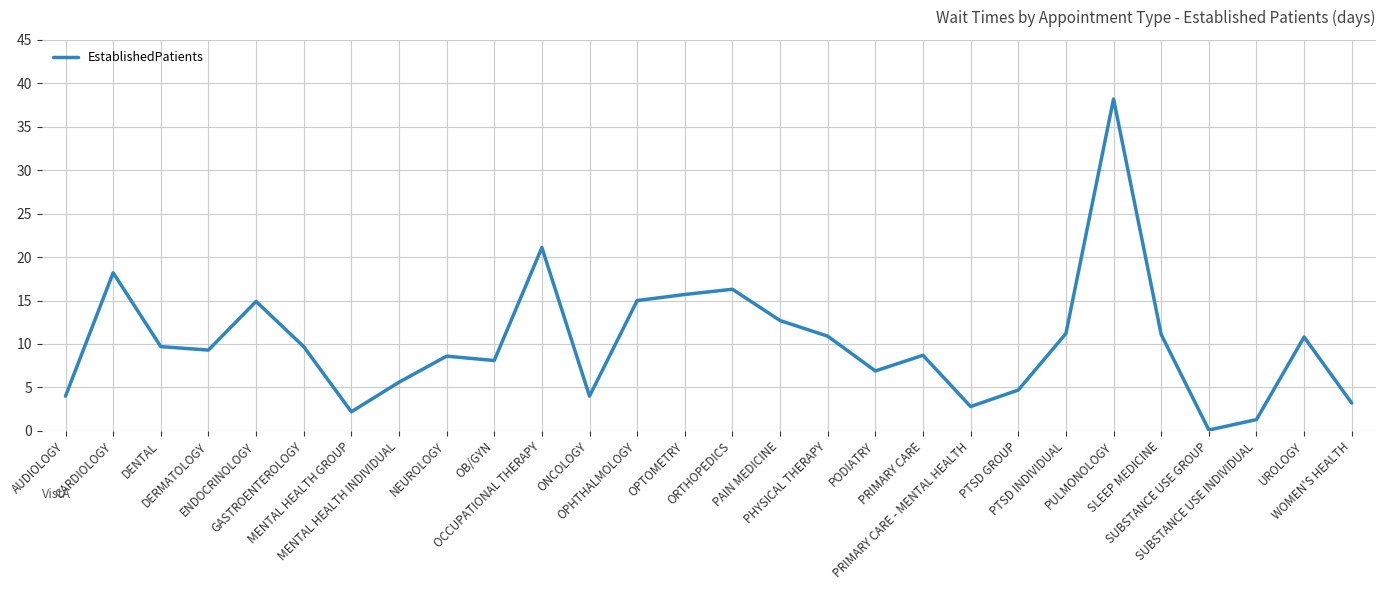

Is this an area chart (filled region under the line)?

No